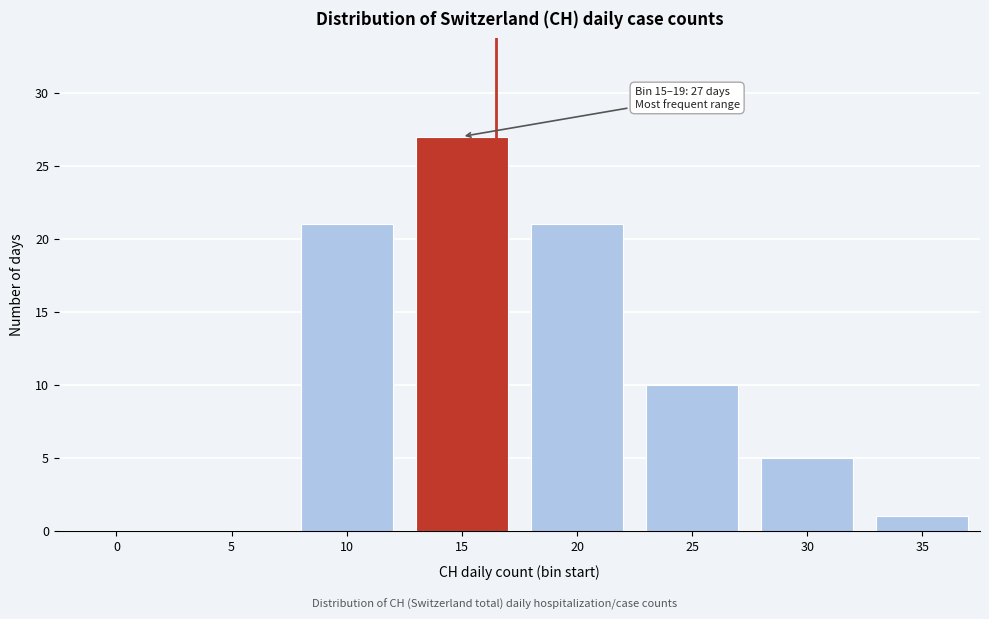

Reading left to right, what are all the values shown in this chart?

0=0	5=0	10=21	15=27	20=21	25=10	30=5	35=1